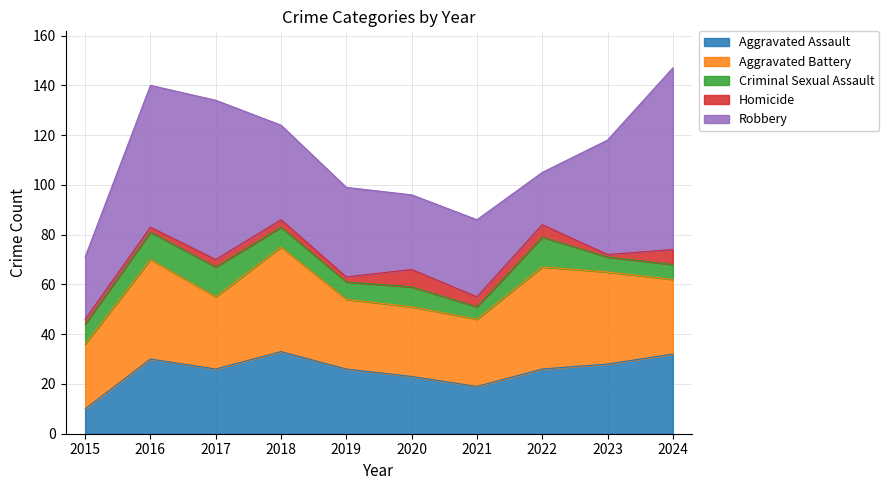

Does the chart have visible grid lines?

Yes